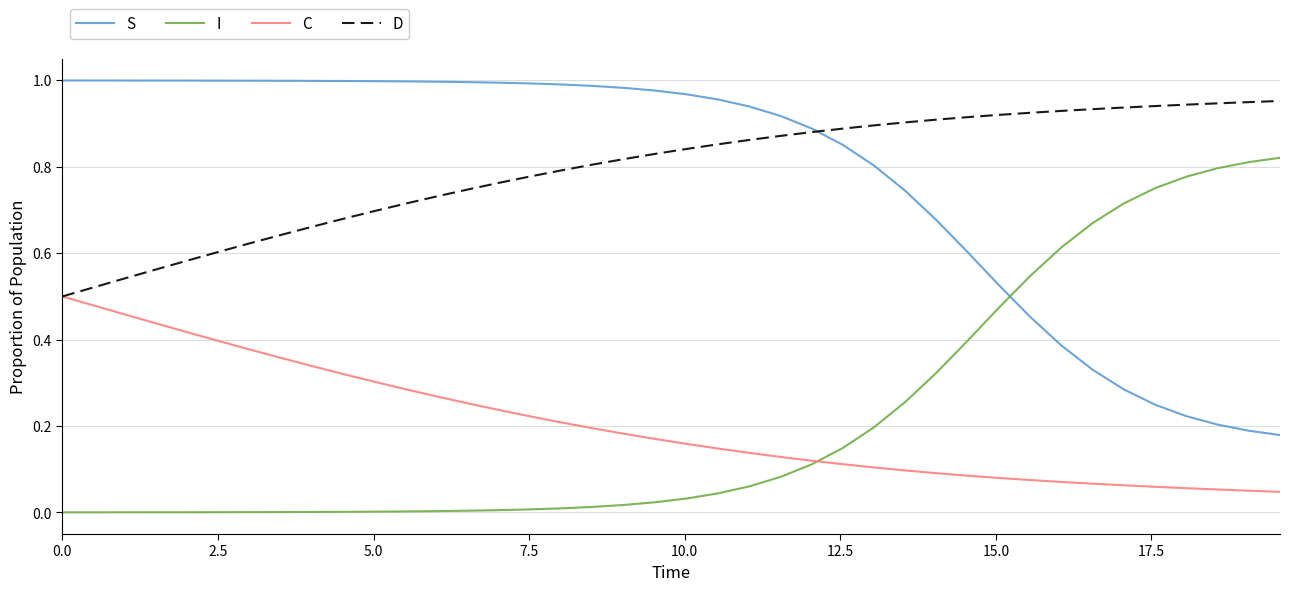

Which series ends up on top after the final intersection of I and S?

I